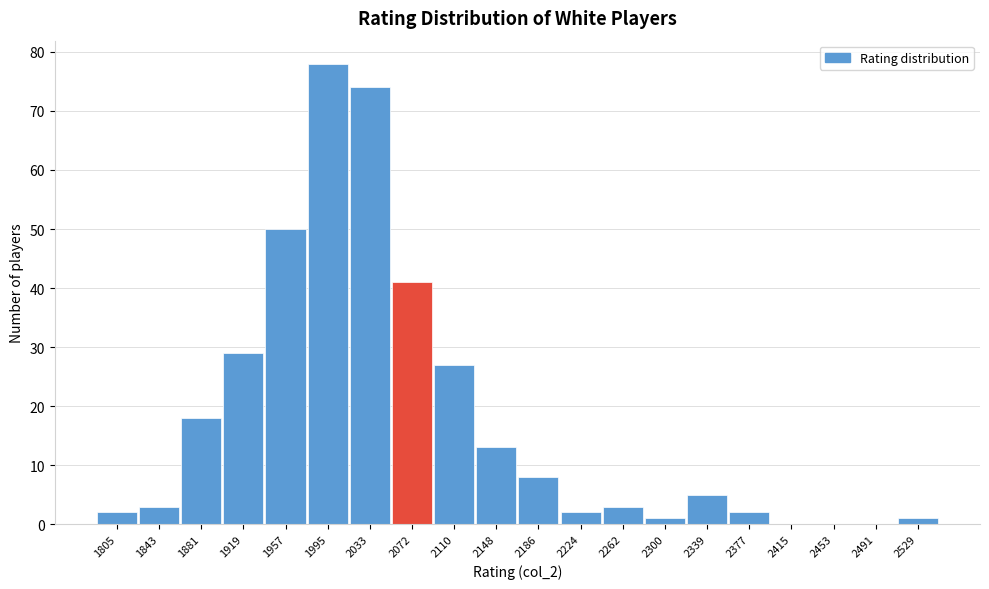

Reading left to right, transcribe all the data shown in this chart.

1805=2	1843=3	1881=18	1919=29	1957=50	1995=78	2033=74	2072=41	2110=27	2148=13	2186=8	2224=2	2262=3	2300=1	2339=5	2377=2	2415=0	2453=0	2491=0	2529=1